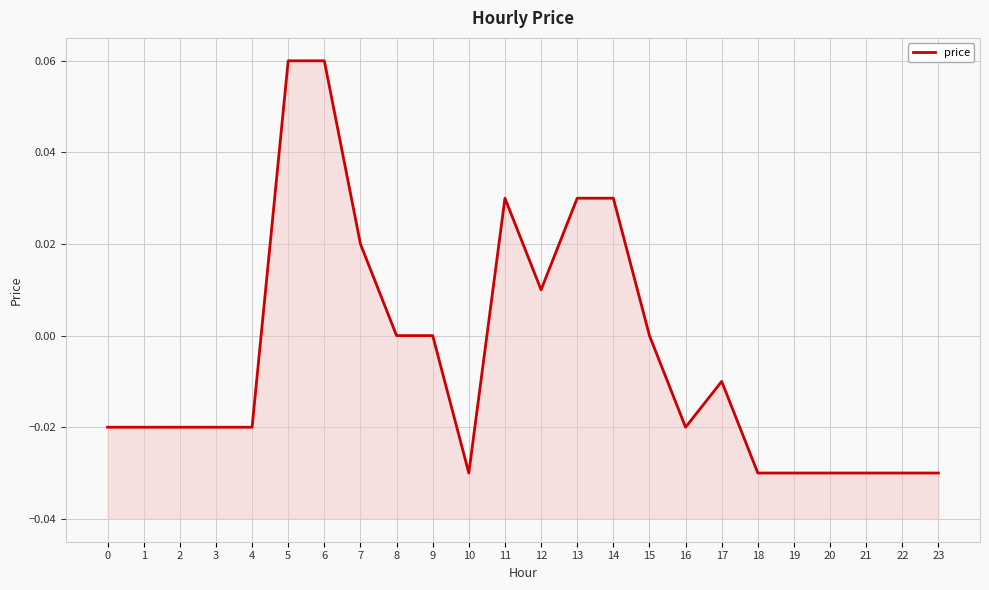

Reading left to right, transcribe all the data shown in this chart.

0=-0.0	1=-0.0	2=-0.0	3=-0.0	4=-0.0	5=0.1	6=0.1	7=0.0	8=0.0	9=0.0	10=-0.0	11=0.0	12=0.0	13=0.0	14=0.0	15=0.0	16=-0.0	17=-0.0	18=-0.0	19=-0.0	20=-0.0	21=-0.0	22=-0.0	23=-0.0